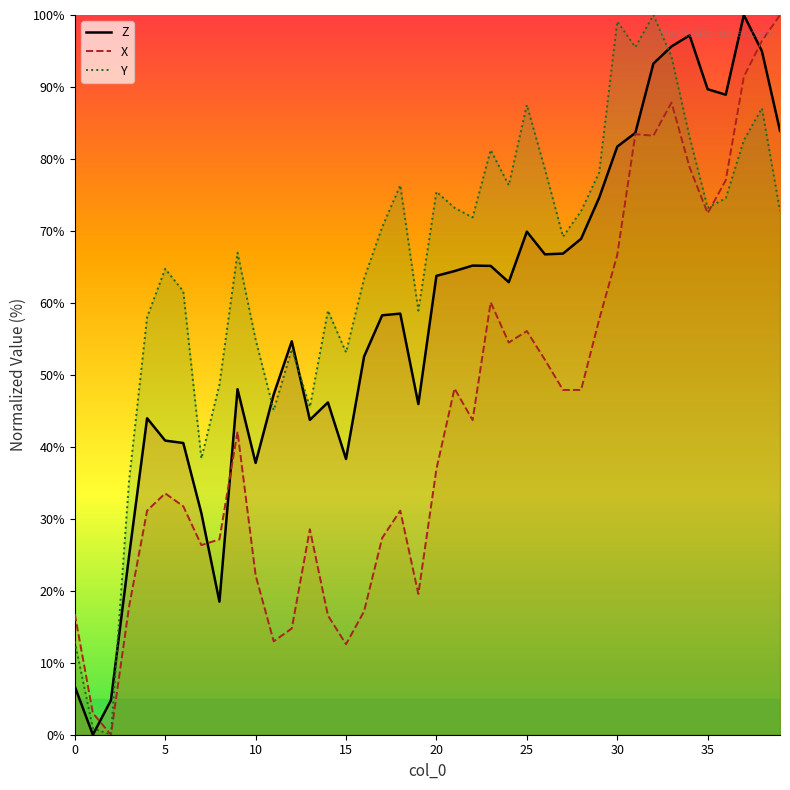

Reading right to left, extract all data points from this chart.

Z: 83.9	95.0	100.0	88.9	89.7	97.2	95.6	93.3	83.6	81.7	74.6	68.9	66.8	66.7	69.9	62.9	65.1	65.2	64.4	63.8	45.9	58.5	58.3	52.6	38.3	46.2	43.7	54.7	47.3	37.8	48.0	18.5	30.8	40.5	40.9	44.0	24.8	4.8	0.0	6.7
X: 100.0	96.4	91.4	77.0	72.5	78.8	87.8	83.2	83.4	66.7	57.7	47.9	47.9	52.1	56.1	54.5	60.1	43.7	48.1	36.9	19.6	31.1	27.3	17.2	12.6	16.6	28.5	14.8	13.0	22.2	42.1	27.1	26.3	31.7	33.5	31.1	17.8	0.0	3.0	16.8
Y: 72.8	87.1	82.6	74.6	73.2	83.0	94.2	100.0	95.5	99.1	78.1	72.8	69.2	78.6	87.5	76.3	81.2	71.9	73.2	75.4	58.9	76.3	70.5	63.4	53.1	58.9	45.5	53.6	45.1	54.9	67.0	48.7	38.4	61.6	64.7	58.0	35.3	0.0	0.9	12.9